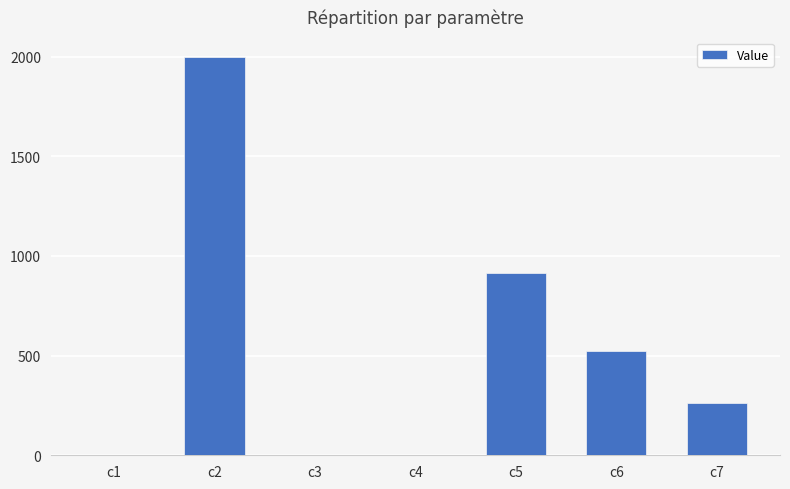

What is the average value?

527.6